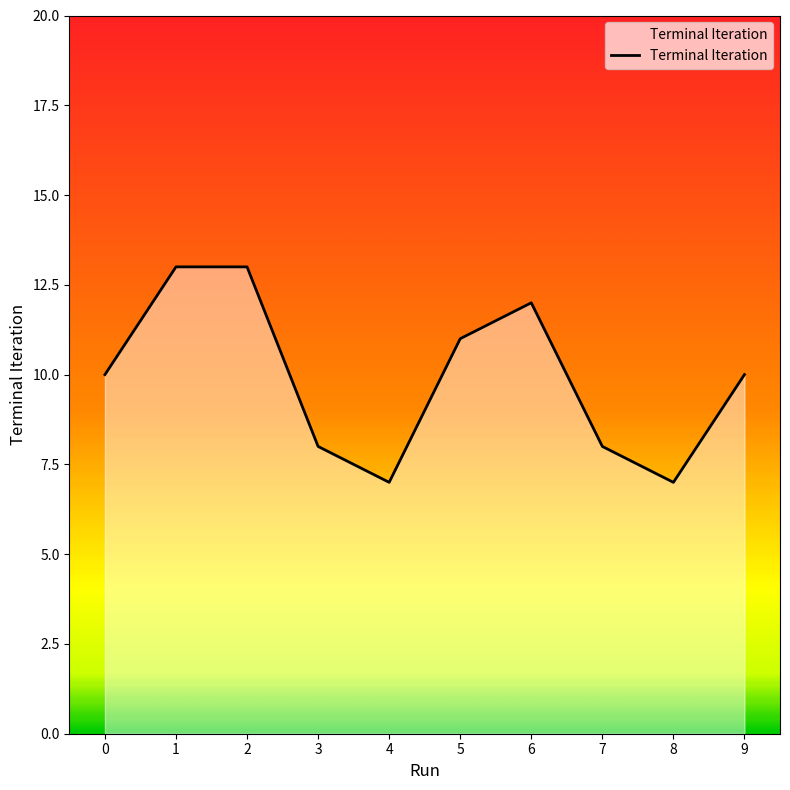

What is the ratio of the value at 4 to the value at 2?

0.5